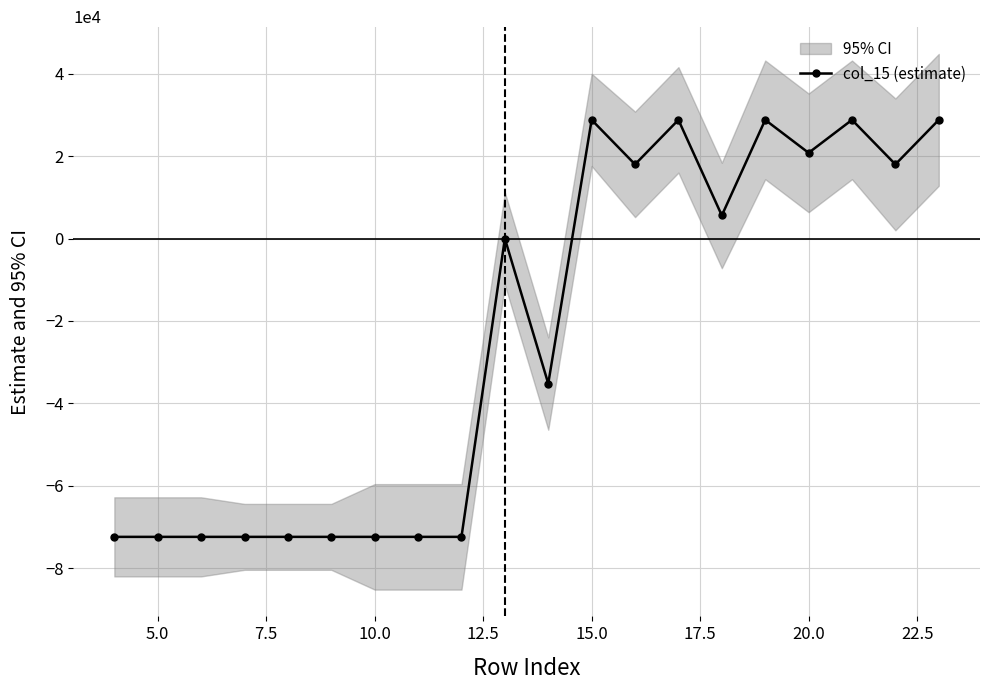

True or false: the data has more than 0 interior local peaks.

True